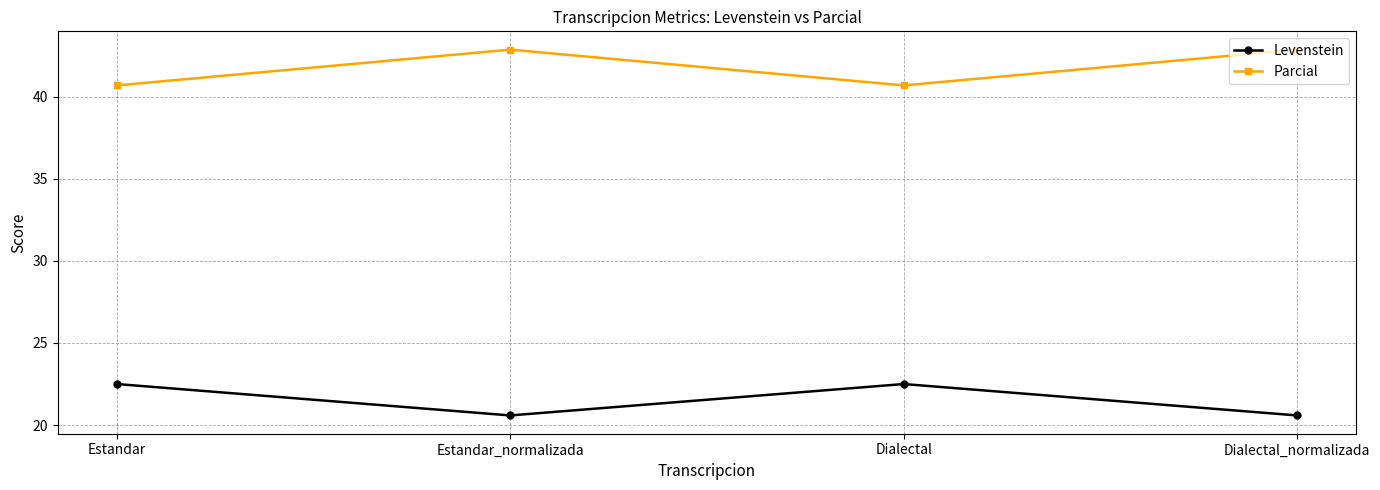

What is the sum of all Levenstein values?

86.2